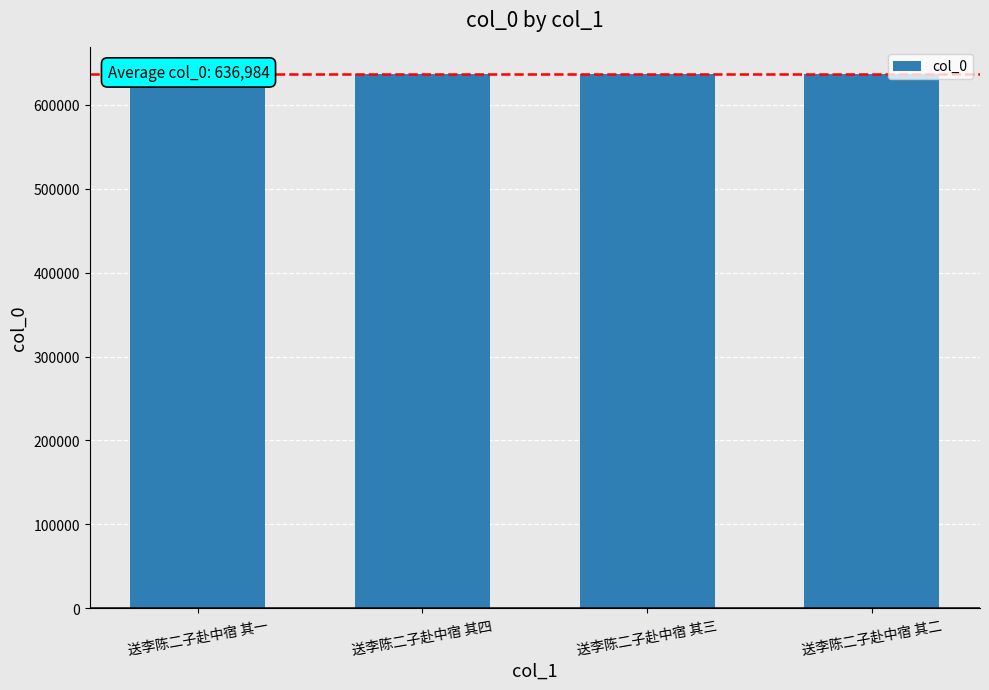

What is the ratio of the value at 送李陈二子赴中宿 其三 to the value at 送李陈二子赴中宿 其二?

1.0